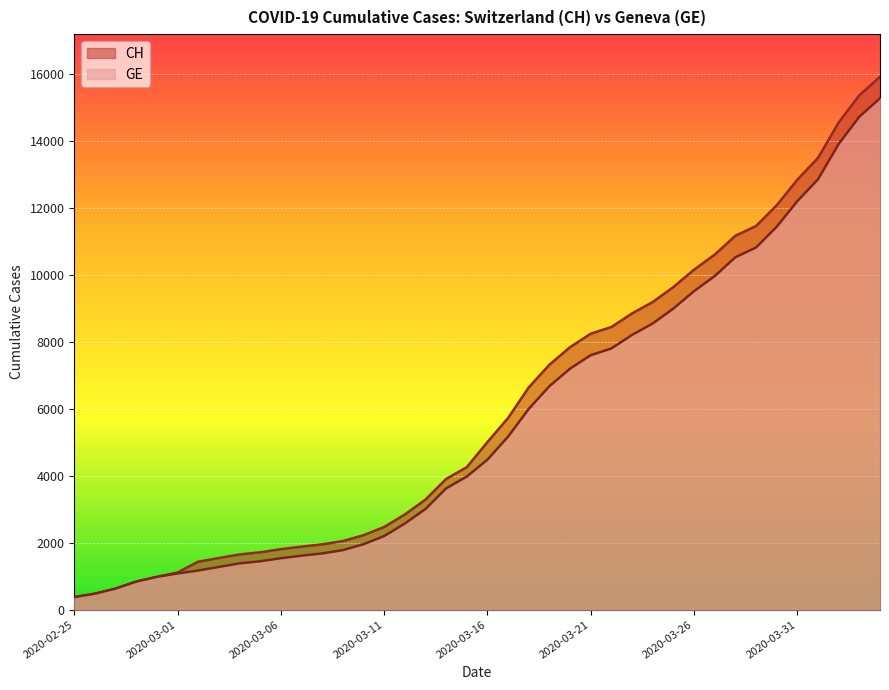

At which category is the sum across all series the highest?

2020-04-04